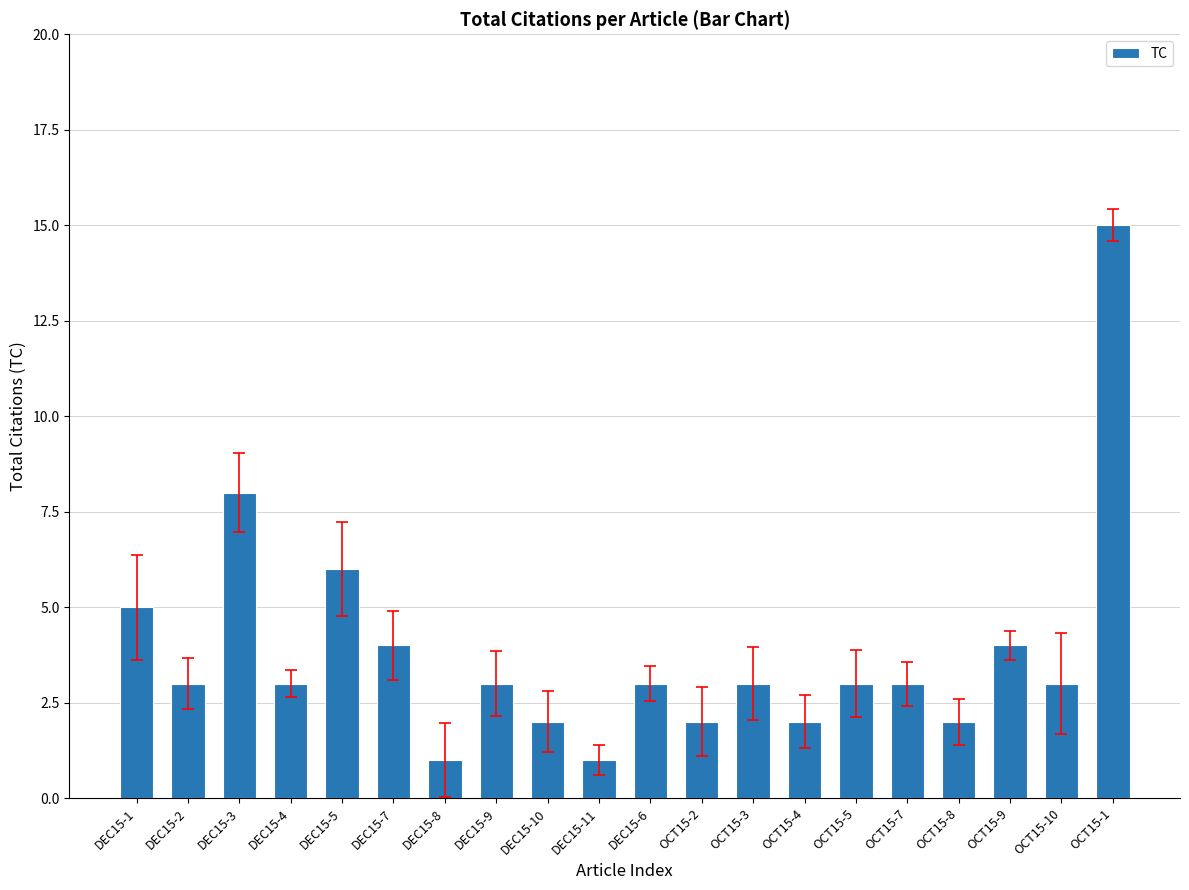

How many distinct data groups are displayed?

1